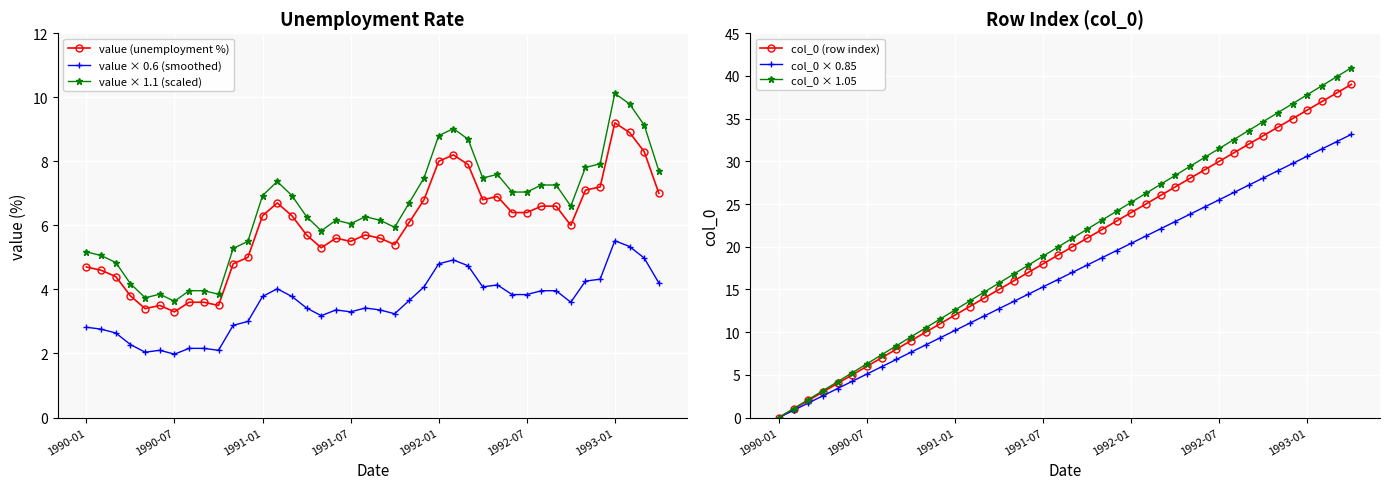

In value × 0.6 (smoothed), how many points are lower than both neighbors (excluding endpoints)?

8